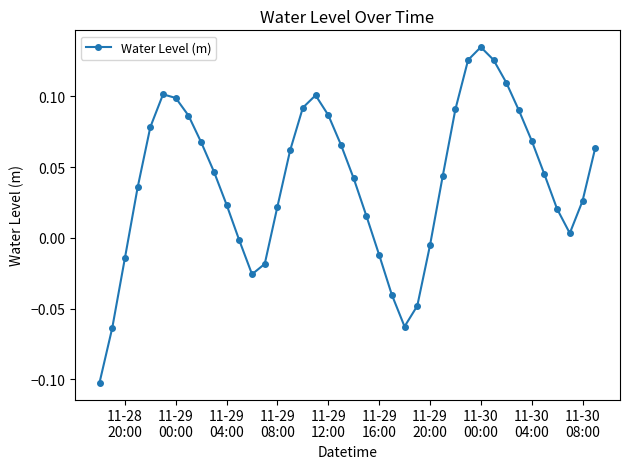

How many points are higher than both their immediate neighbors (excluding endpoints)?

3